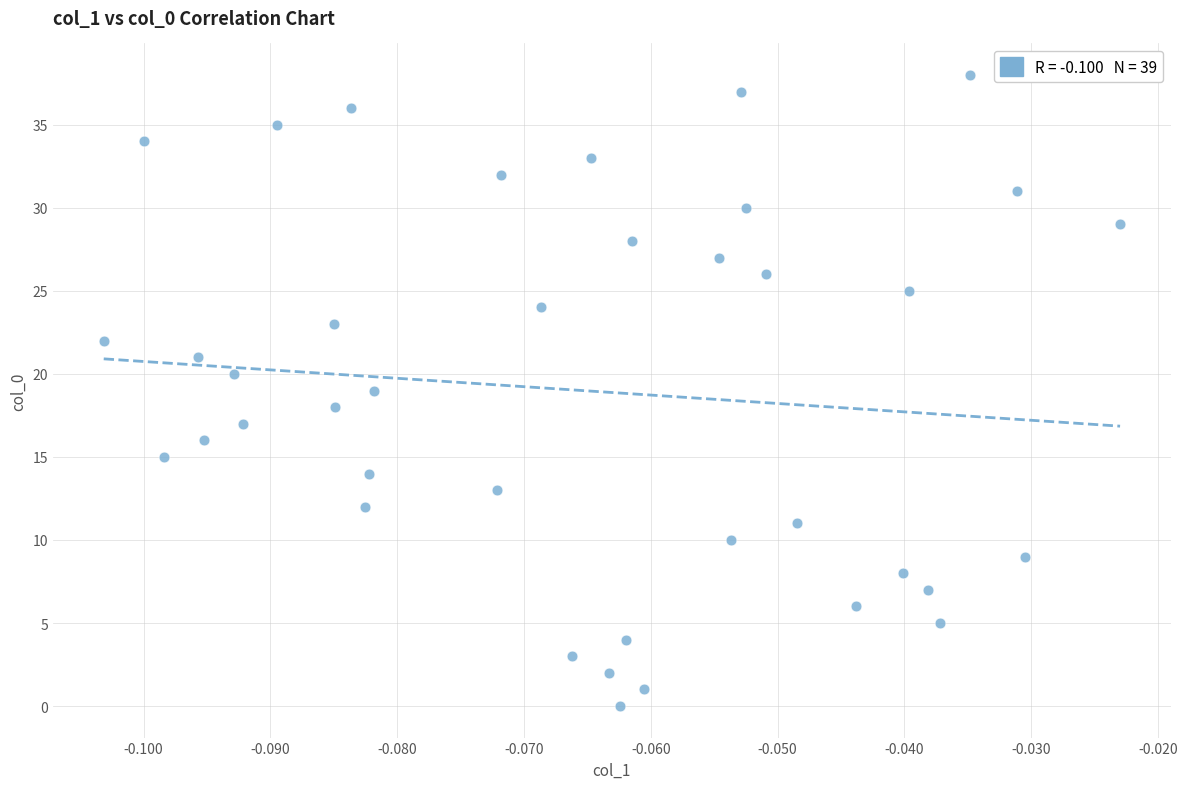

How many points are shown in the scatter plot?

39